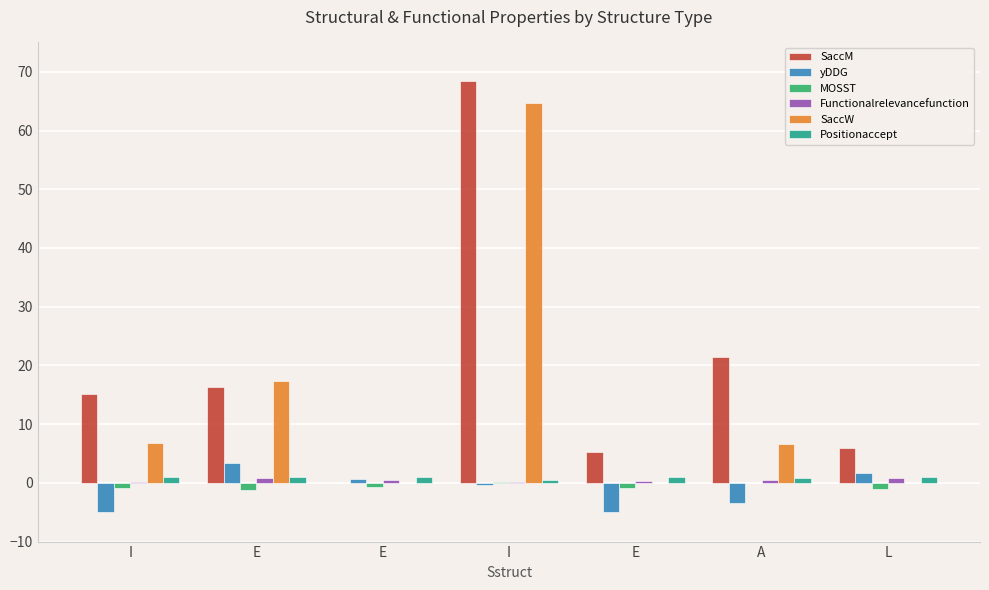

What is the highest value of the Positionaccept series?

1.0